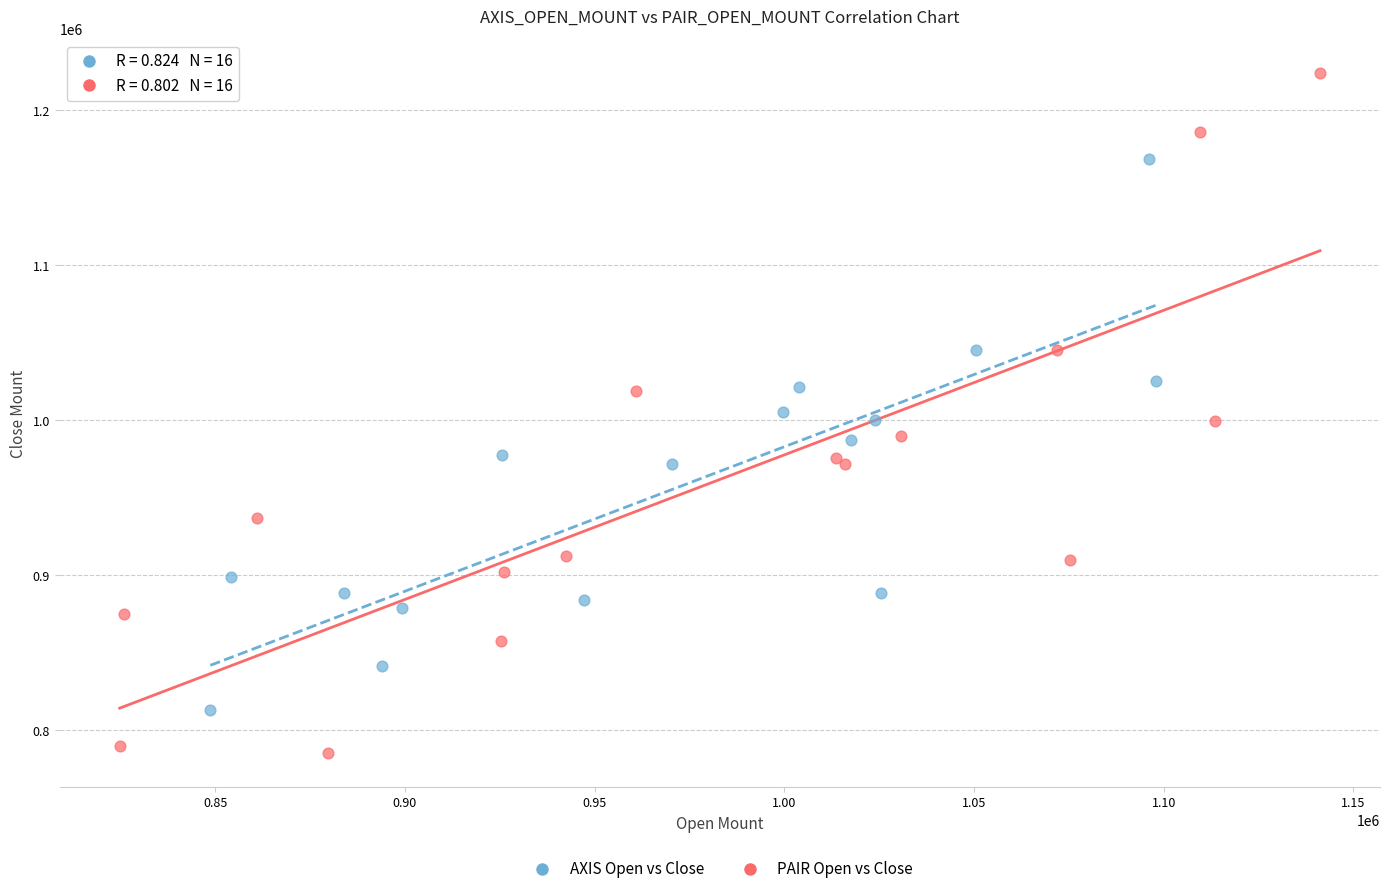

Which series reaches the maximum Y coordinate?

PAIR Open vs Close